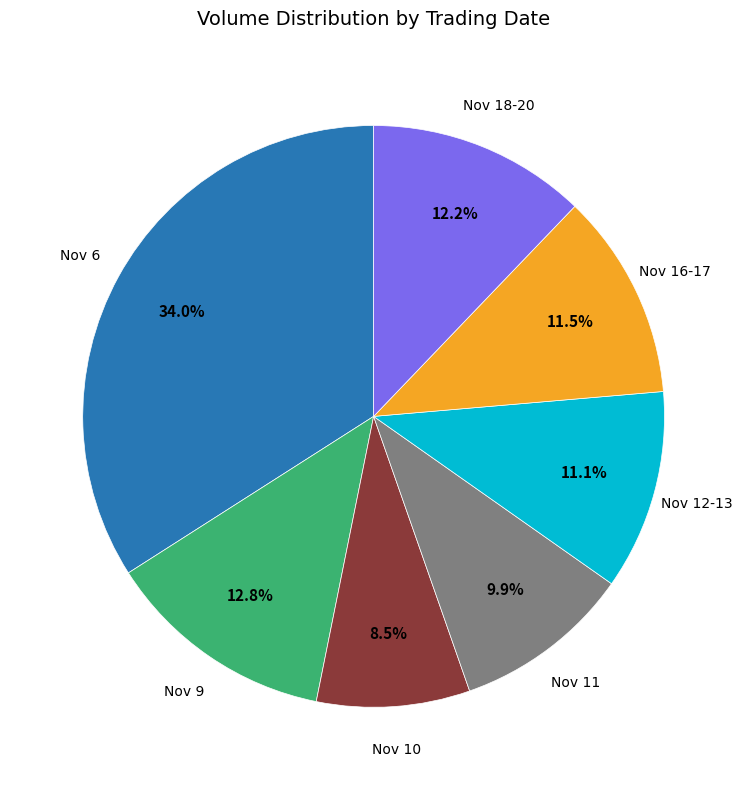

Is there any slice that represents more than half of the pie?

No